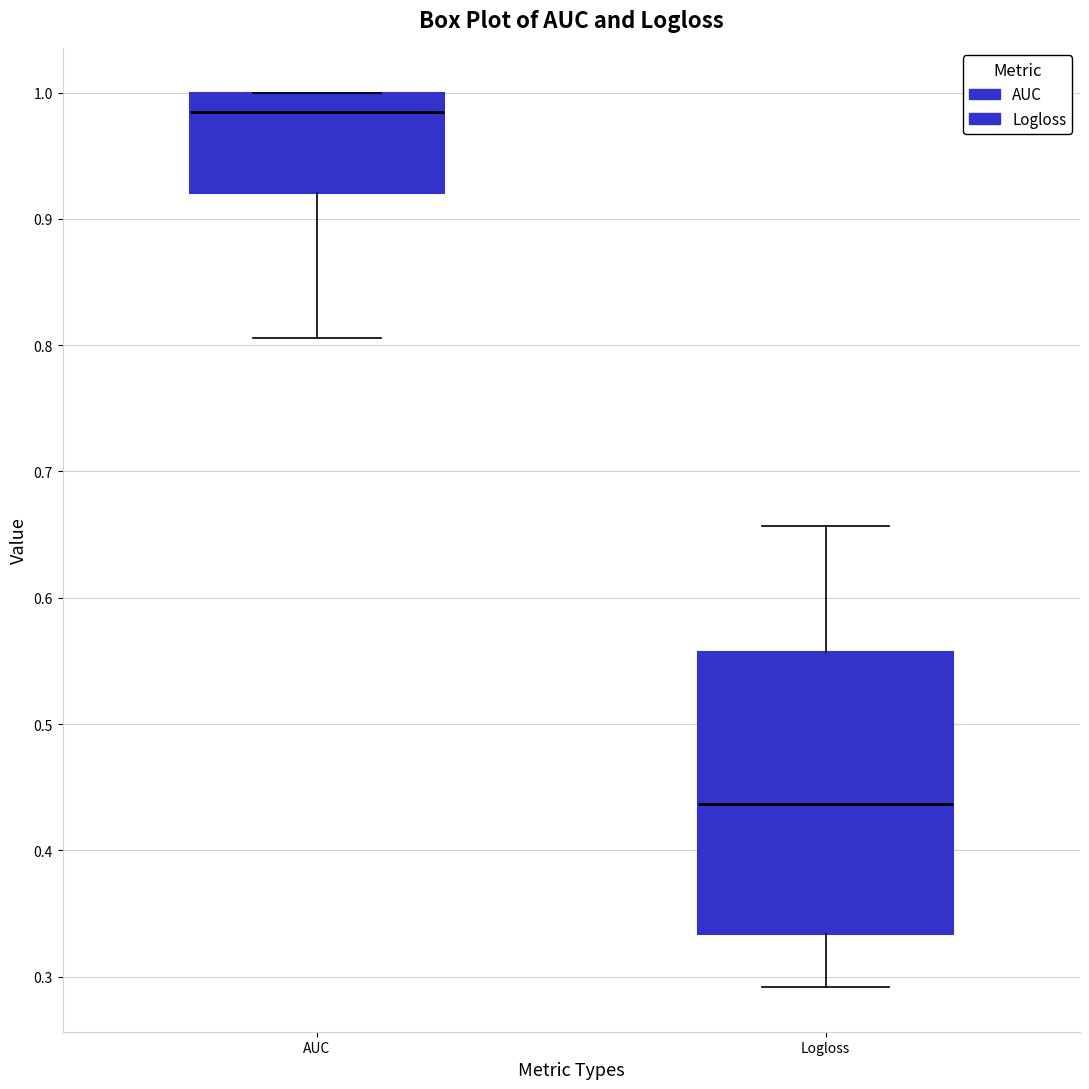

Where is the lower edge of the box for AUC on the y-axis? The values are not printed on the chart, so give them approximately, as read against the axis.

0.92